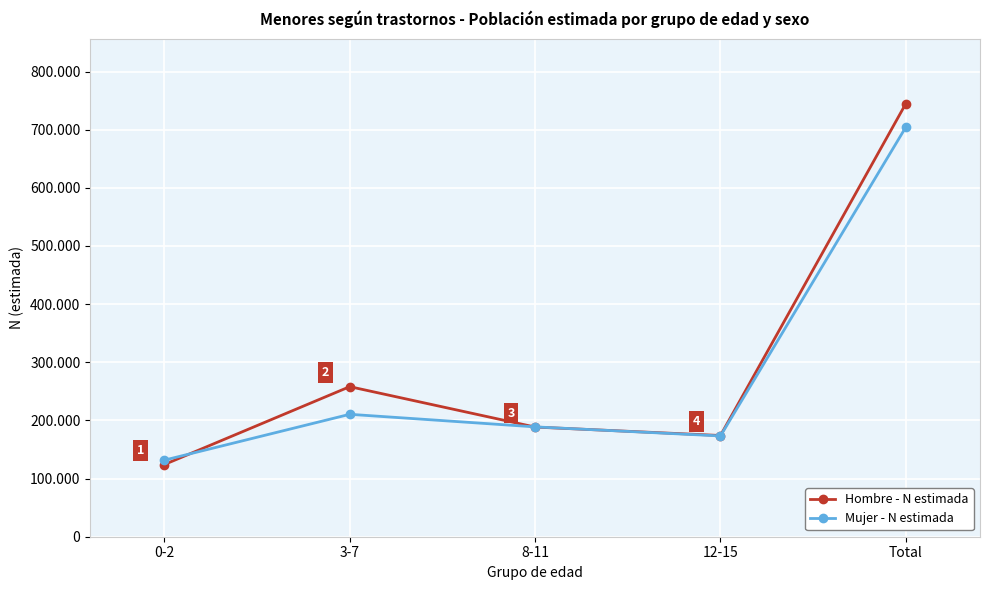

Reading right to left, extract all data points from this chart.

Hombre - N estimada: Total=744844	12-15=174048	8-11=188572	3-7=258061	0-2=124164
Mujer - N estimada: Total=704371	12-15=173301	8-11=188899	3-7=210517	0-2=131654